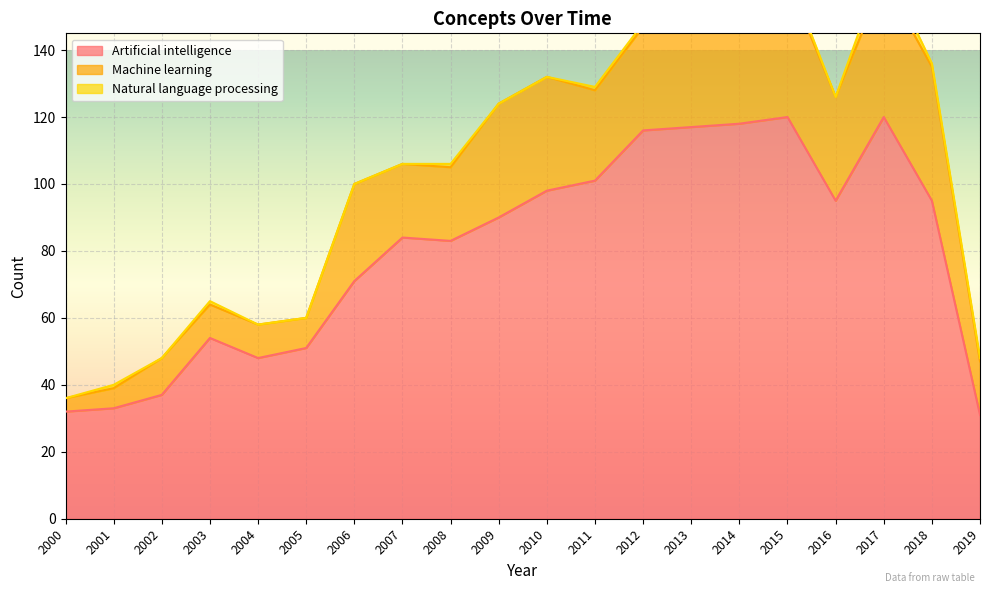

Reading left to right, what are all the values shown in this chart?

Artificial intelligence: 32	33	37	54	48	51	71	84	83	90	98	101	116	117	118	120	95	120	95	31
Machine learning: 4	6	11	10	10	9	29	22	22	34	34	27	31	33	42	41	31	41	40	16
Natural language processing: 0	1	0	1	0	0	0	0	1	0	0	1	1	1	2	2	0	5	1	1